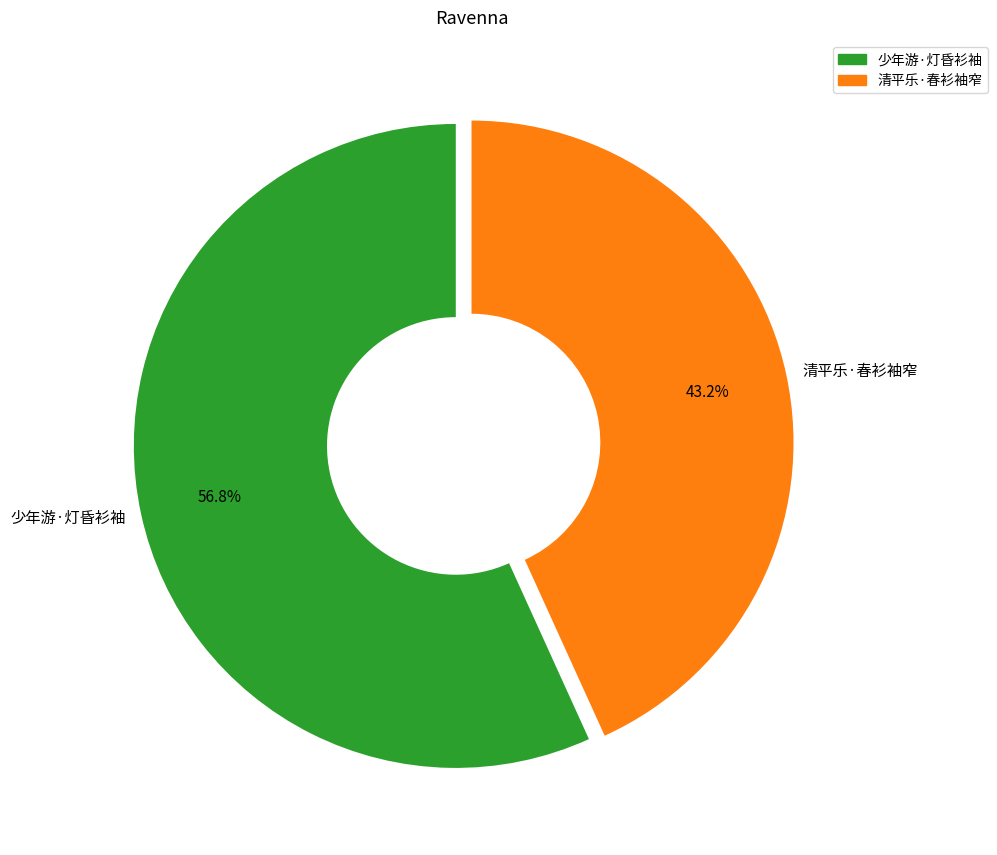

Does any single category account for the majority?

Yes